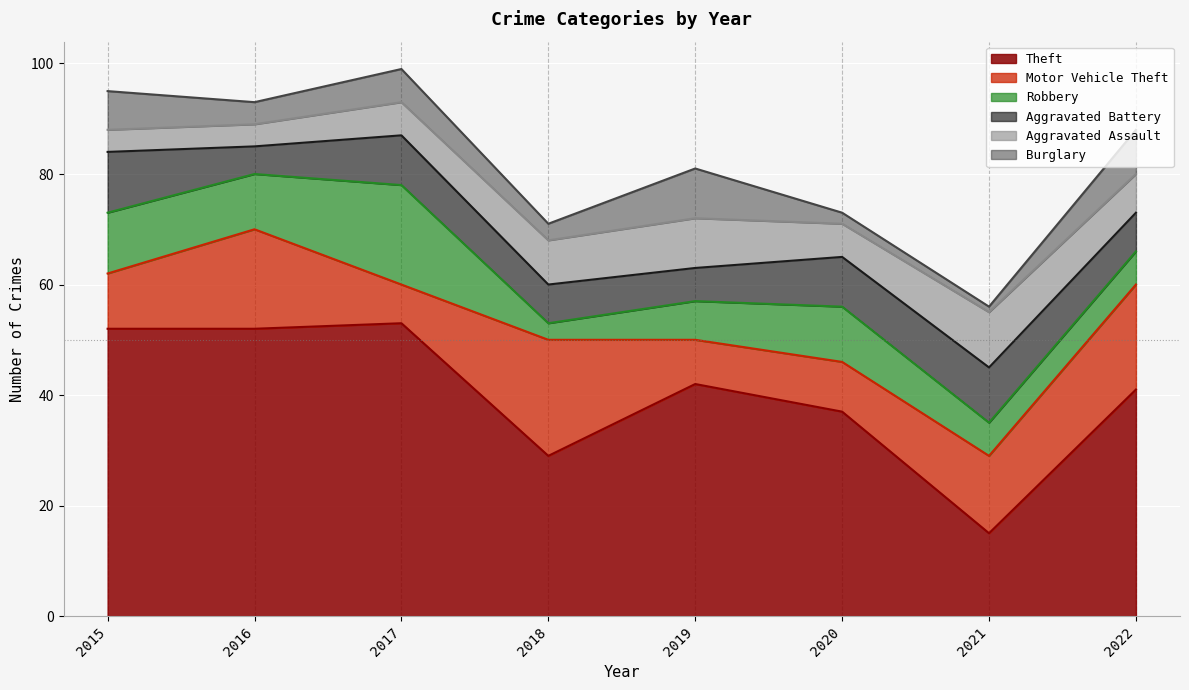

Is it true that Burglary equals 4 at 2018?

False